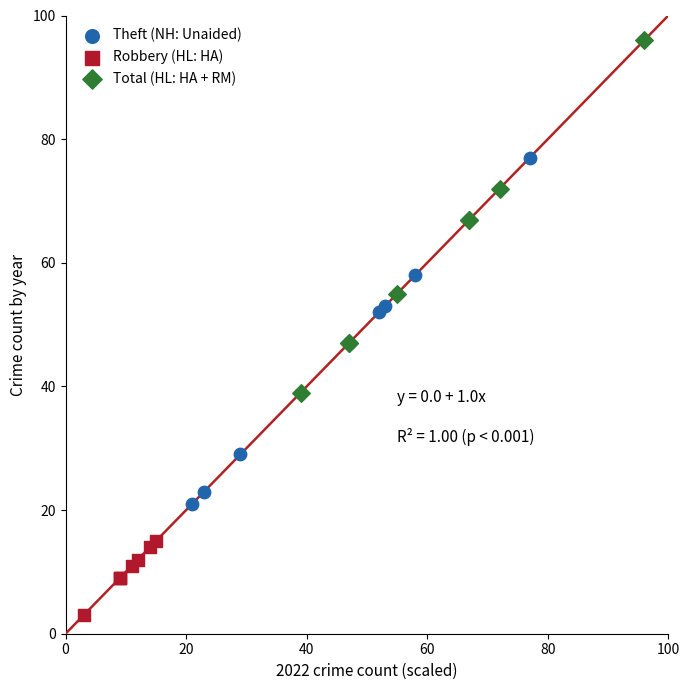

Which series contains the lowest Y value?

Robbery (HL: HA)